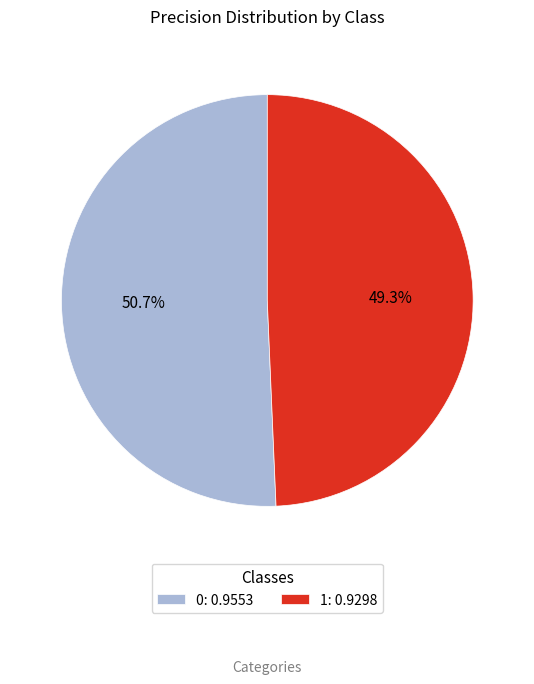

Is it true that 1 is 63% of the pie?

False